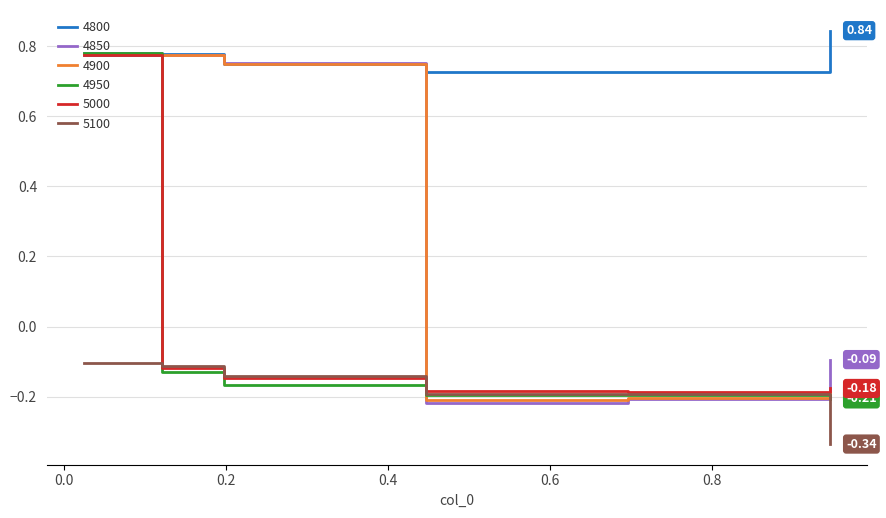

Which series has the largest total across all categories?

4800